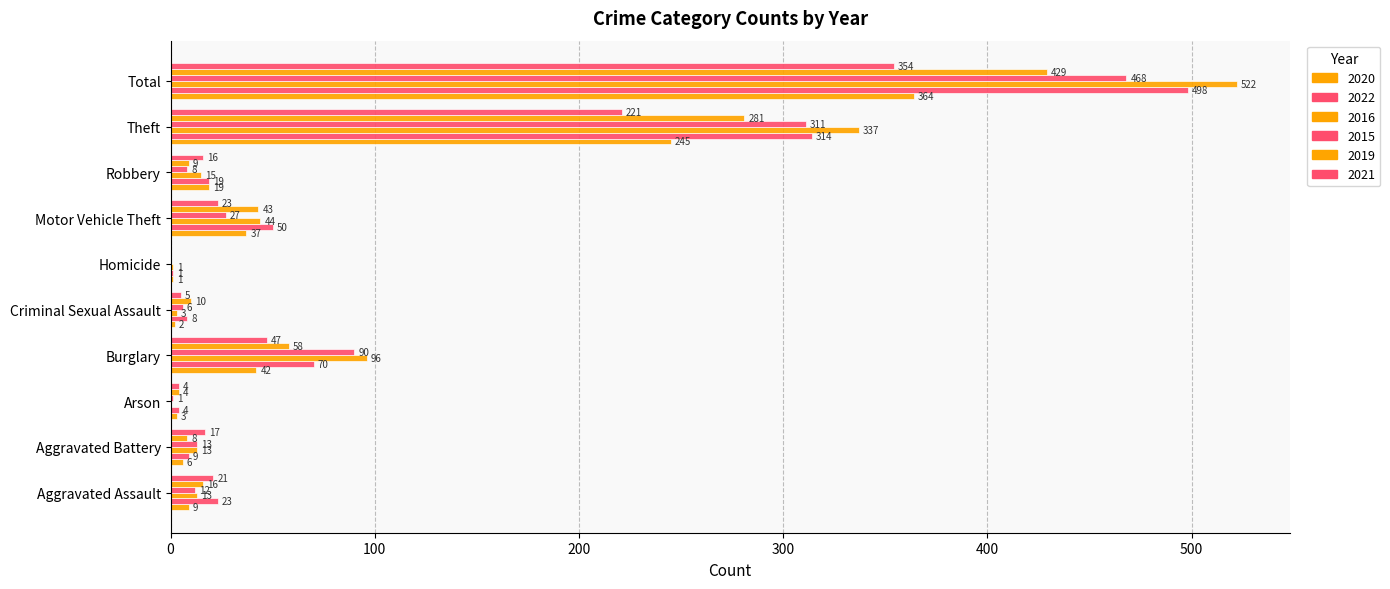

How many positive values does the 2019 series have?

9